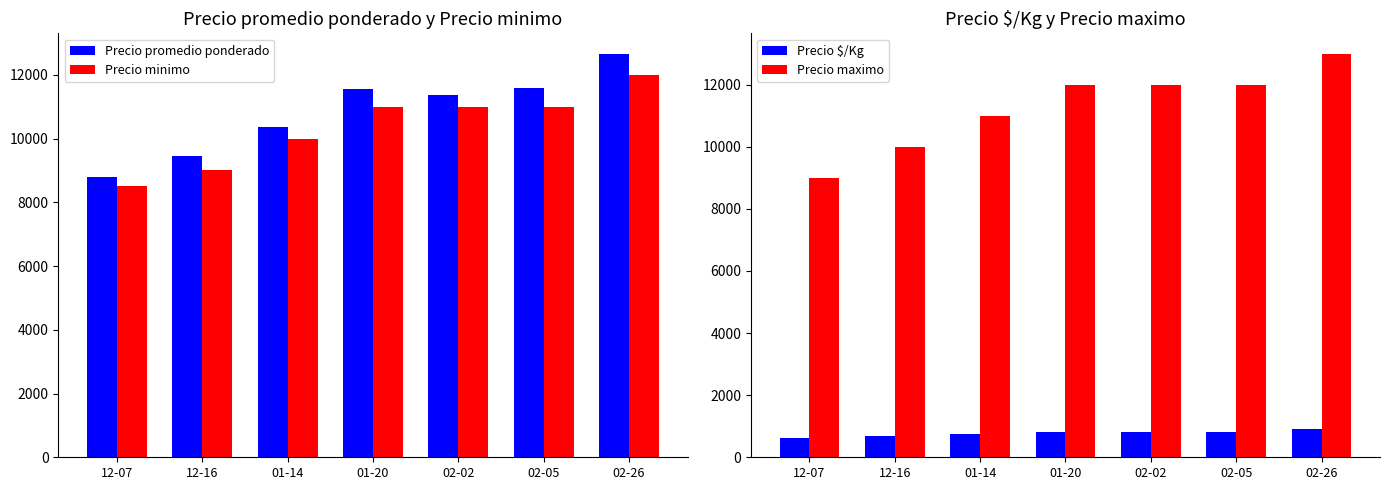

Is the value of Precio minimo at 12-07 greater than the value of Precio promedio ponderado at 02-26?

No